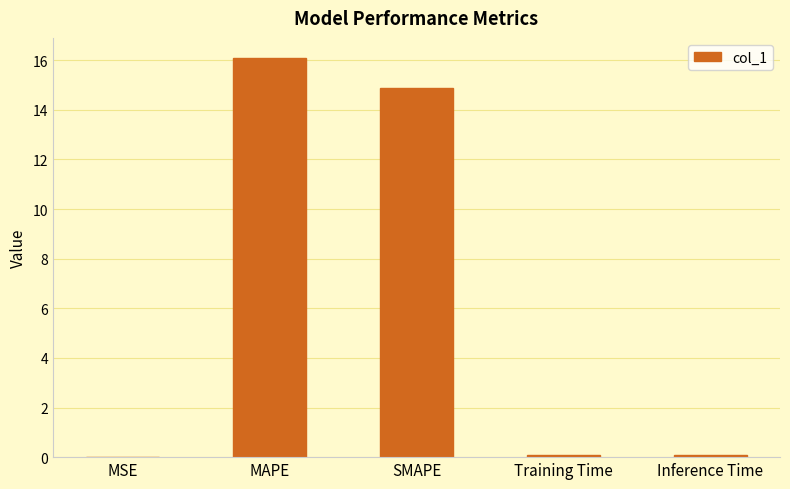

What value does the data have at SMAPE?

14.9